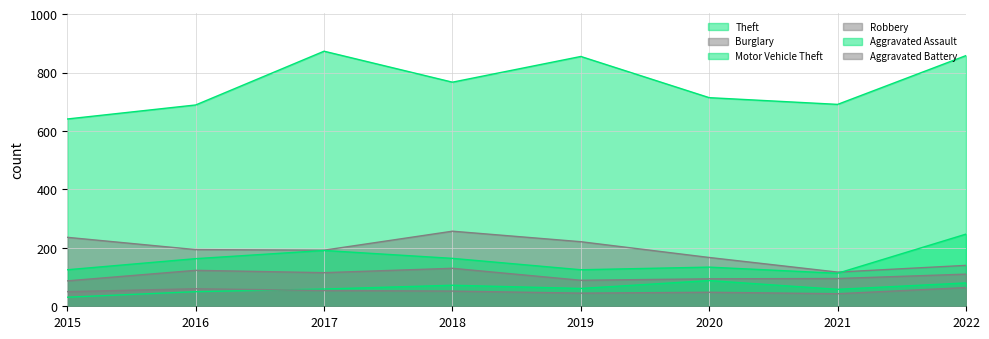

The value of Burglary at 2015 is 236. True or false?

True